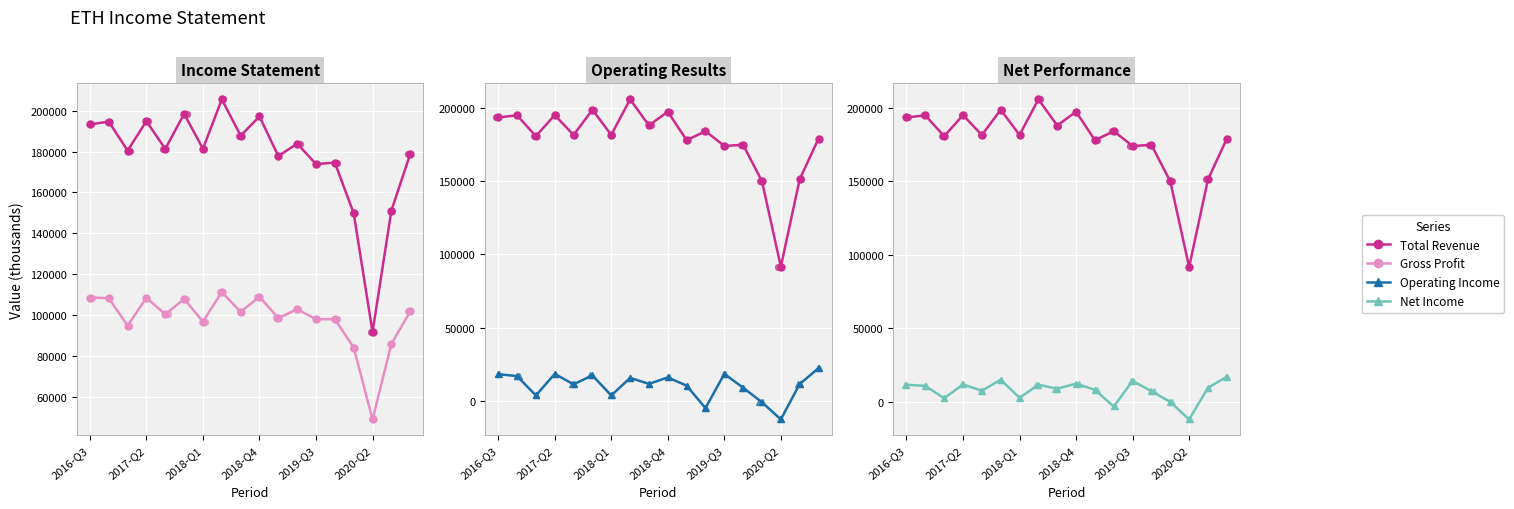

At which category is the sum across all series the highest?

7